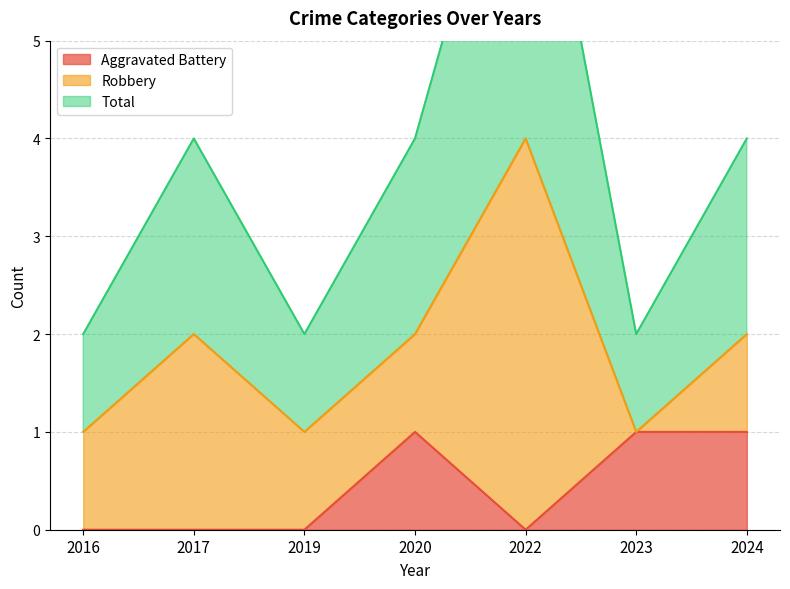

True or false: Aggravated Battery has a value of 0 at 2022.

True